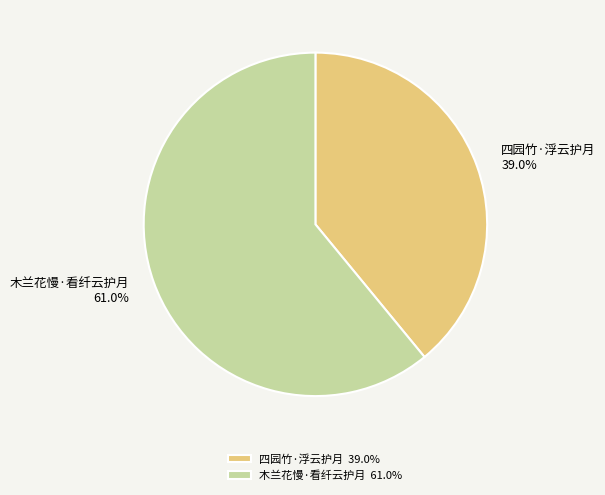

Which category has the smallest portion of the pie?

四园竹·浮云护月